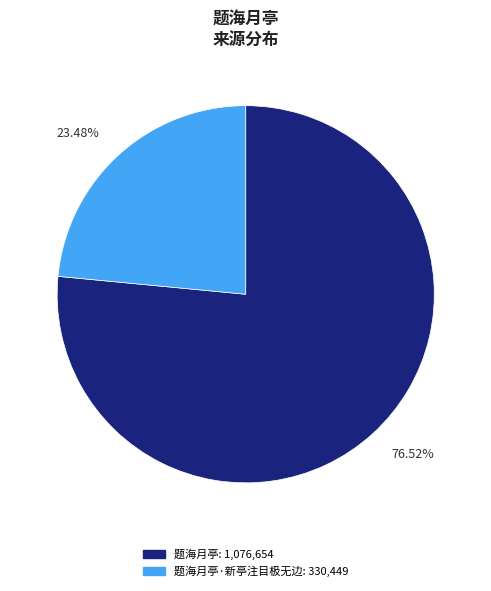

Is there any slice that represents more than half of the pie?

Yes